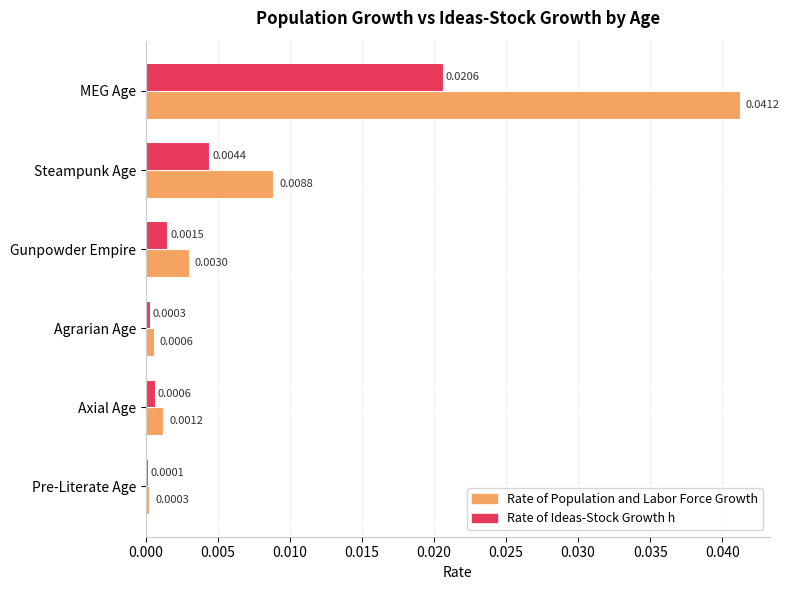

At which category is the sum across all series the highest?

MEG Age